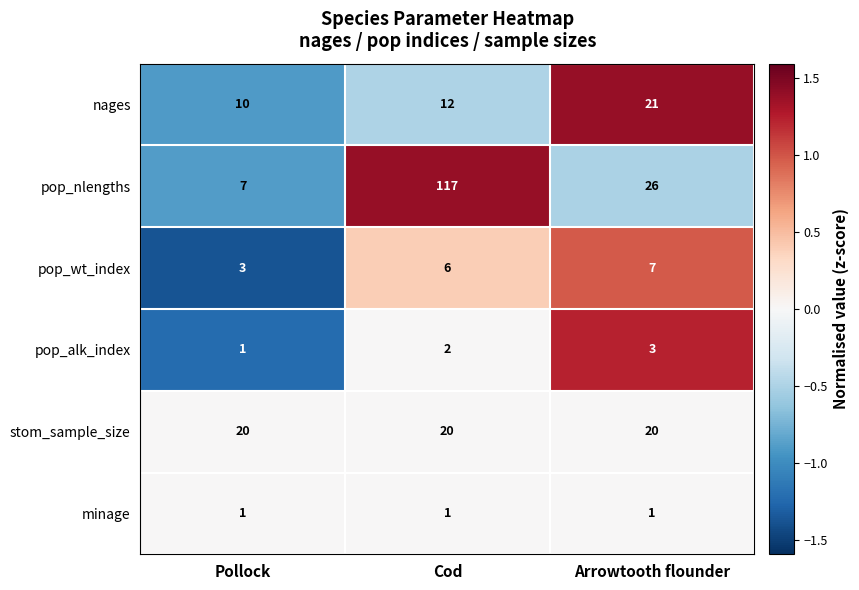

Which series has the largest range (max minus min)?

pop_nlengths